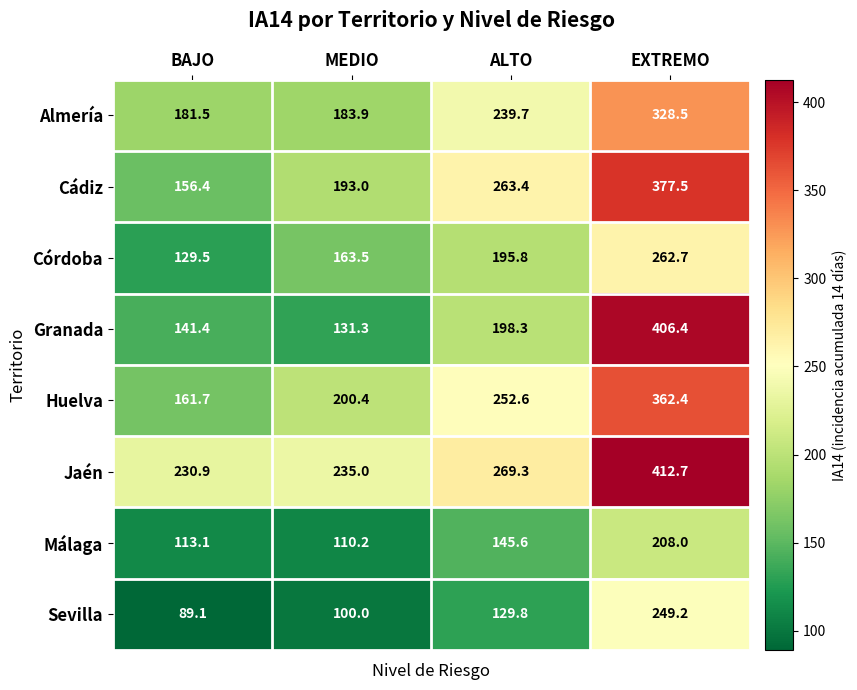

At which category is the sum across all series the highest?

EXTREMO